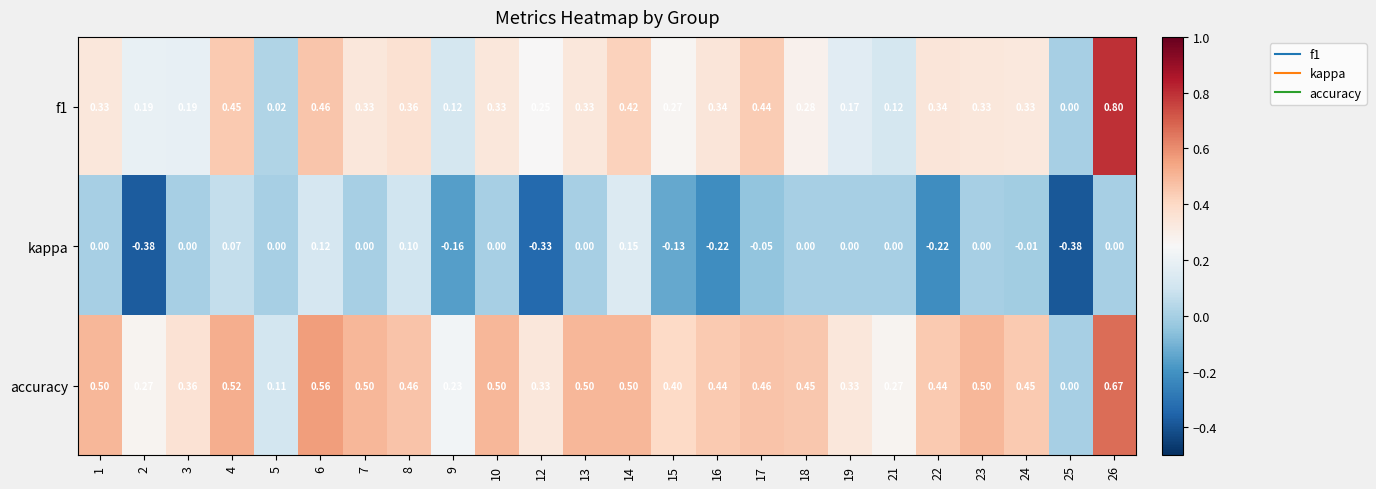

Which series has the largest total across all categories?

accuracy